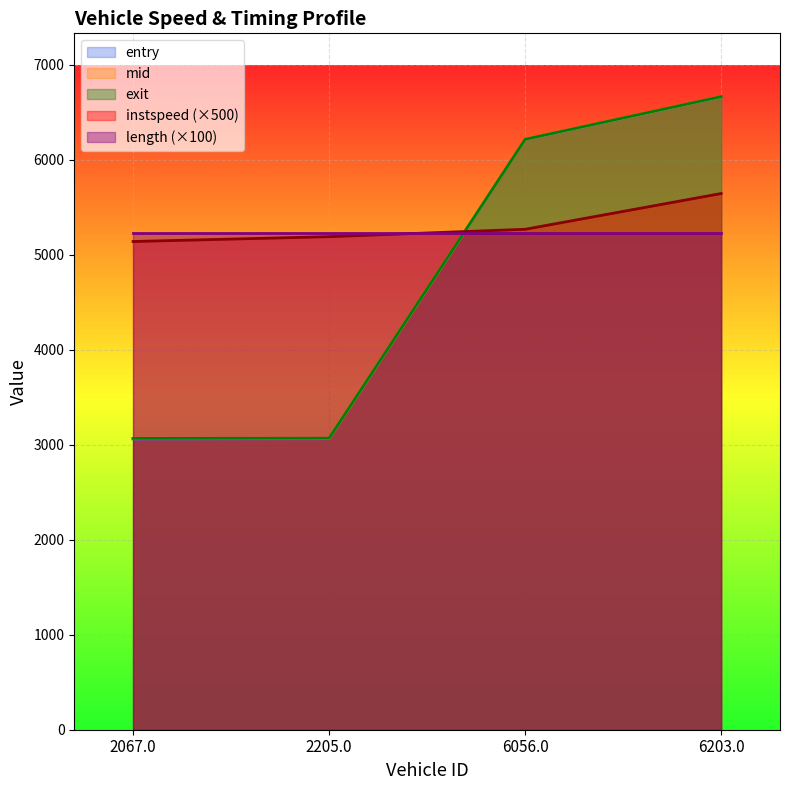

The value of entry at 2067.0 is 1034.7. True or false?

False